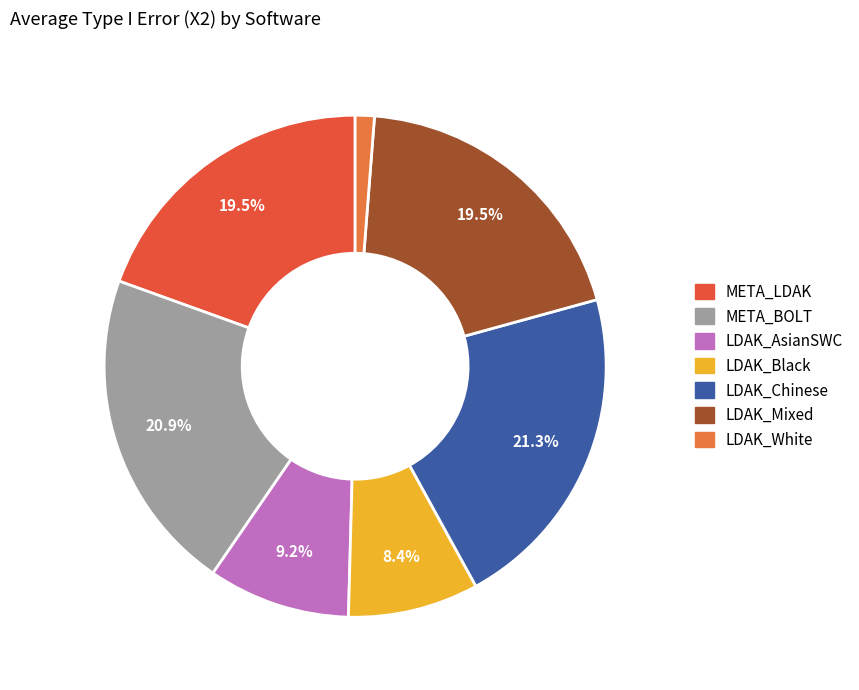

What is the change in value from LDAK_AsianSWC to LDAK_Chinese?

+0.5